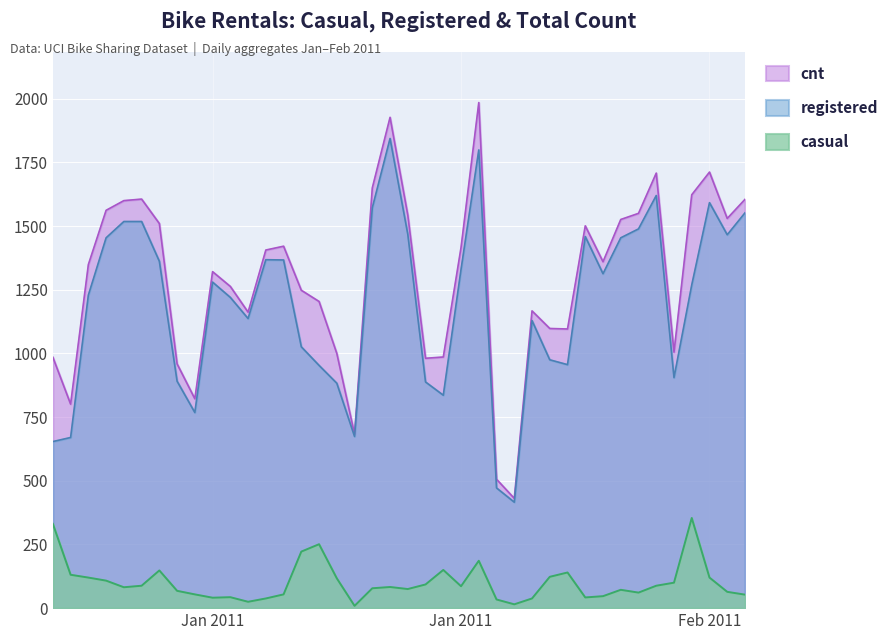

How many data points does each series have?

40